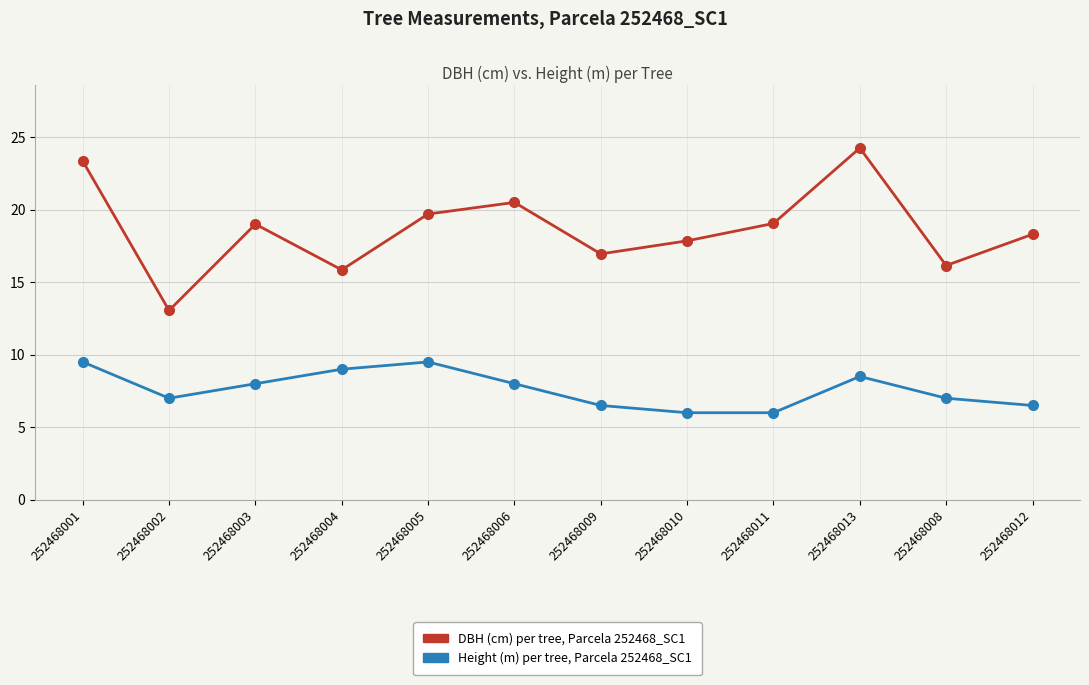

How many categories are shown in the chart?

12